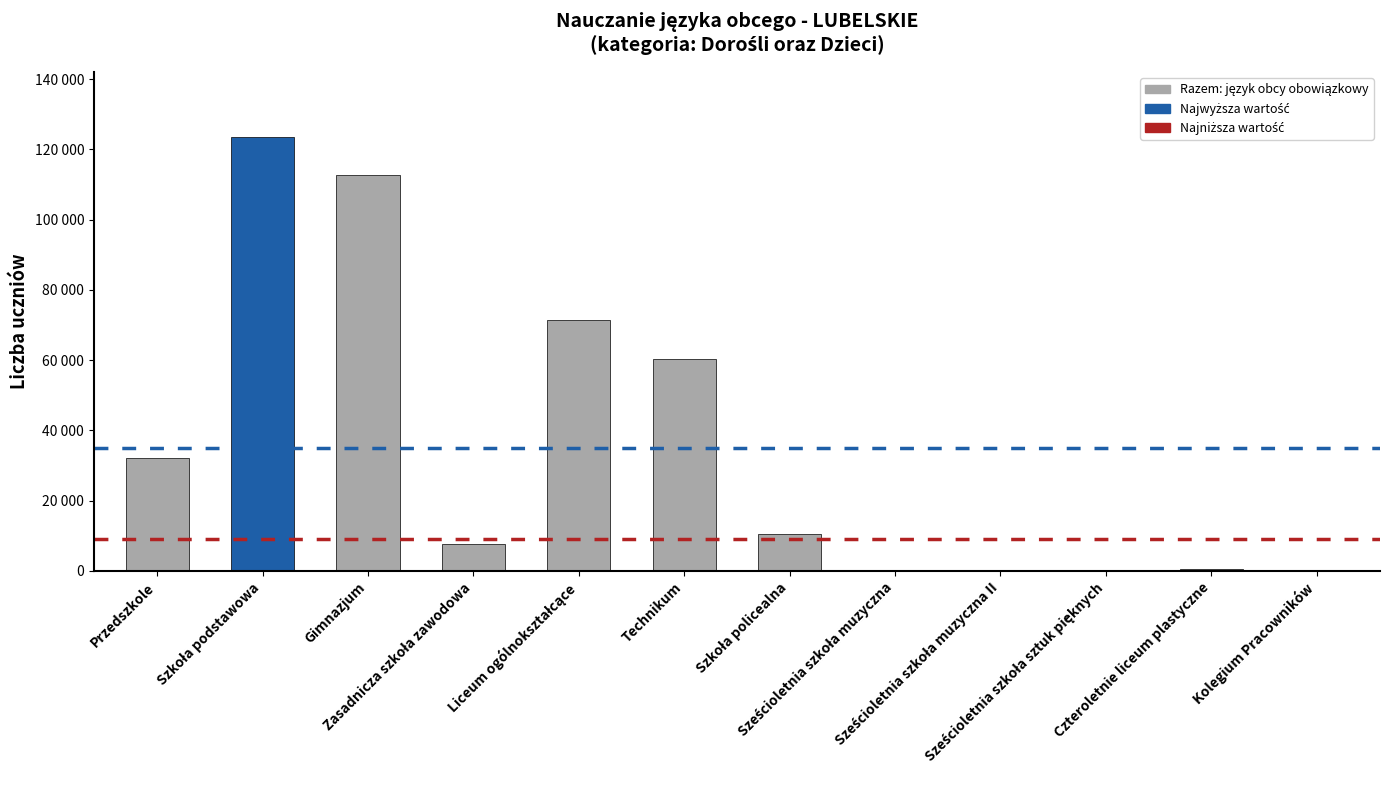

True or false: the data shows 40 at Kolegium Pracowników.

True